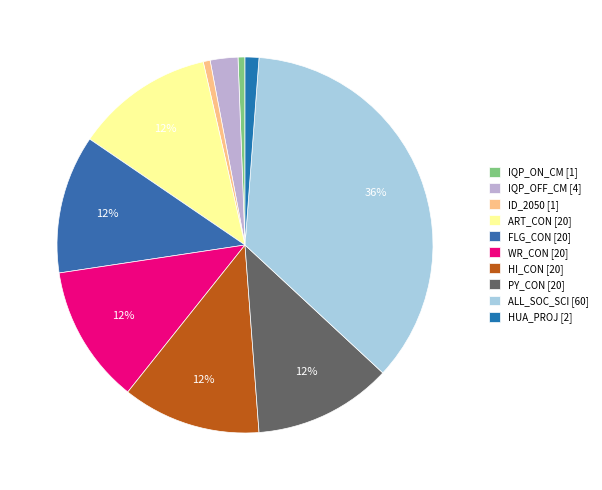

What percentage do HUA_PROJ and IQP_ON_CM together represent?

1.8%